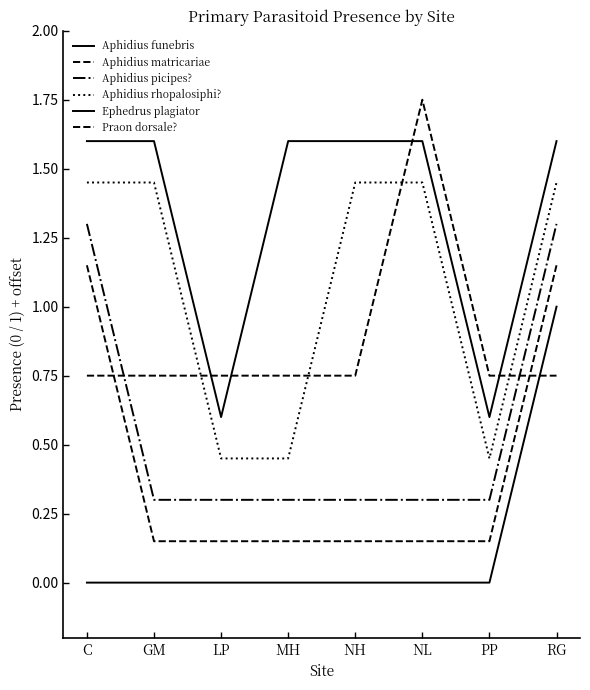

List the labels in order of Aphidius rhopalosiphi? value, smallest first.

LP, MH, PP, C, GM, NH, NL, RG